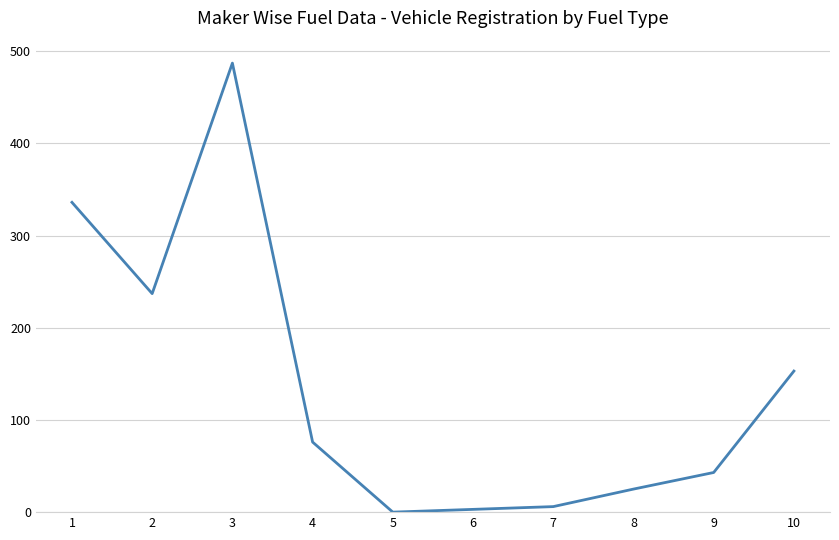

What is the sum of the values at 8 and 10?

178